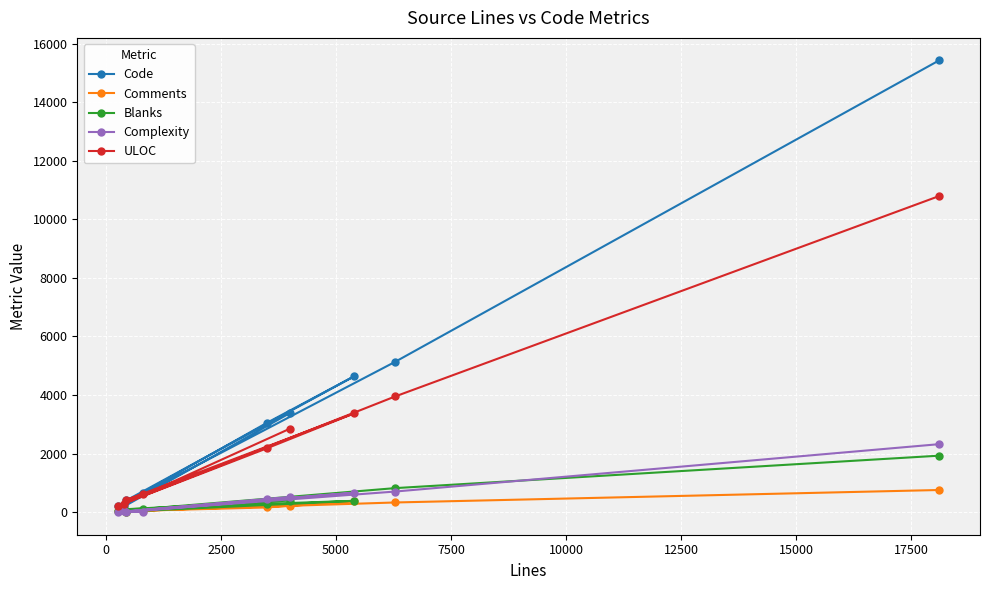

What is the value of the Code point at the 6th from the left?

3389